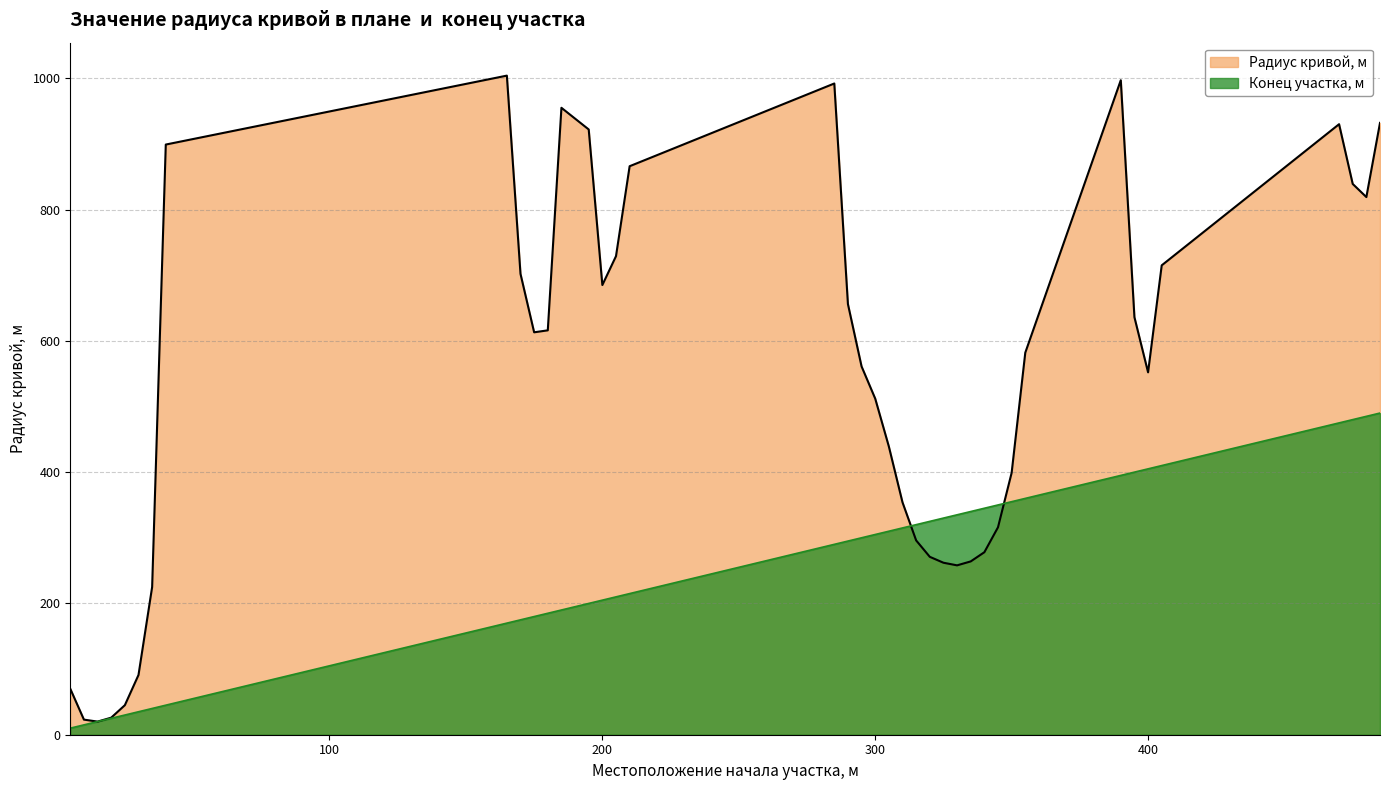

Rank the categories by Радиус кривой, м value from highest to lowest.

165, 390, 285, 185, 485, 470, 195, 40, 210, 475, 480, 205, 405, 170, 200, 290, 395, 180, 175, 355, 295, 400, 300, 305, 350, 310, 345, 315, 340, 320, 335, 325, 330, 35, 30, 5, 25, 20, 10, 15